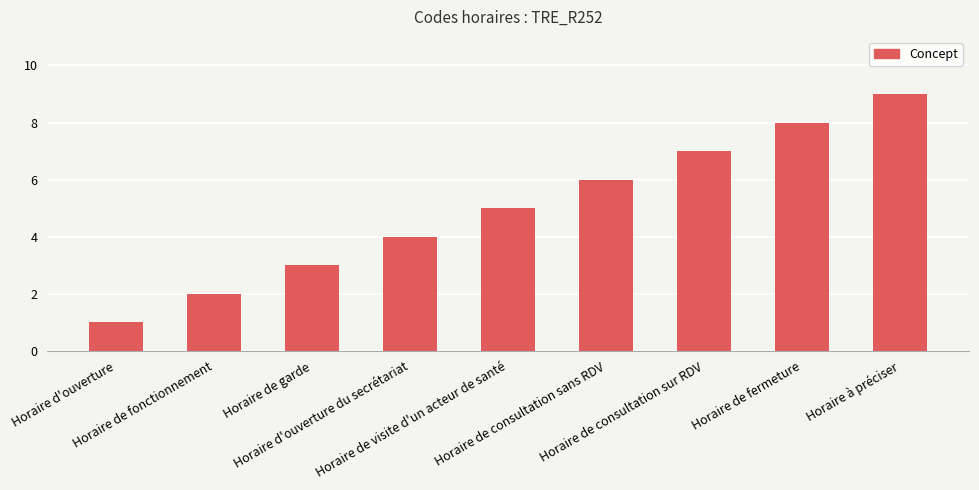

Count the values in the range 3 to 7.

5